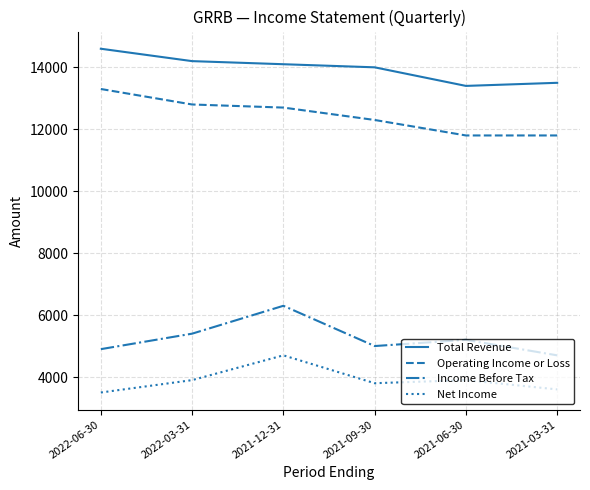

True or false: Operating Income or Loss has more than 1 points higher than both neighbors.

False